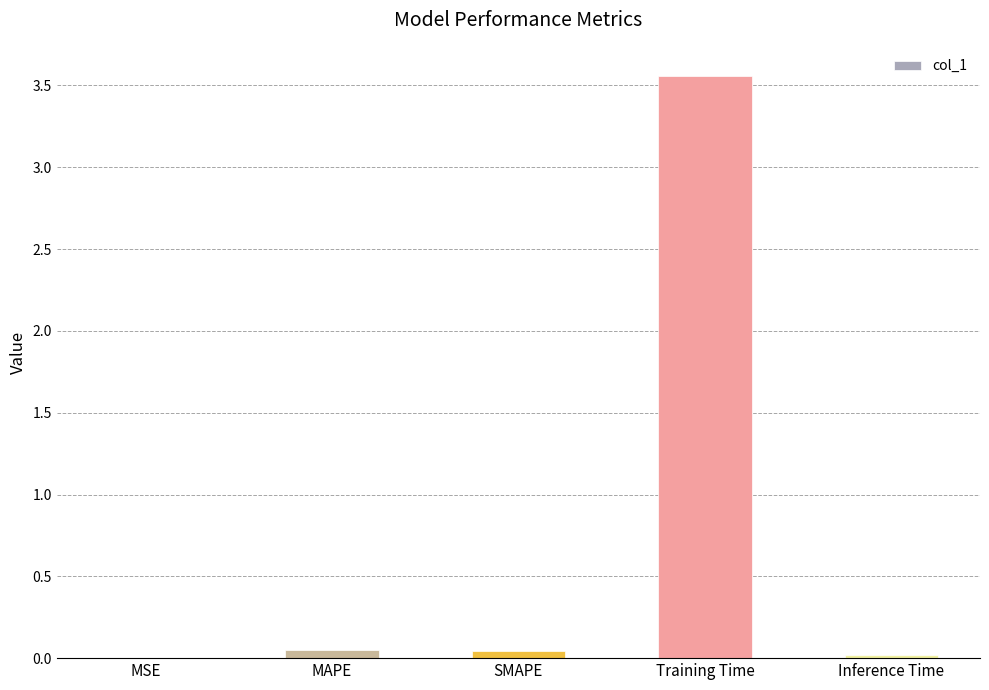

Which has a higher value, Training Time or Inference Time?

Training Time